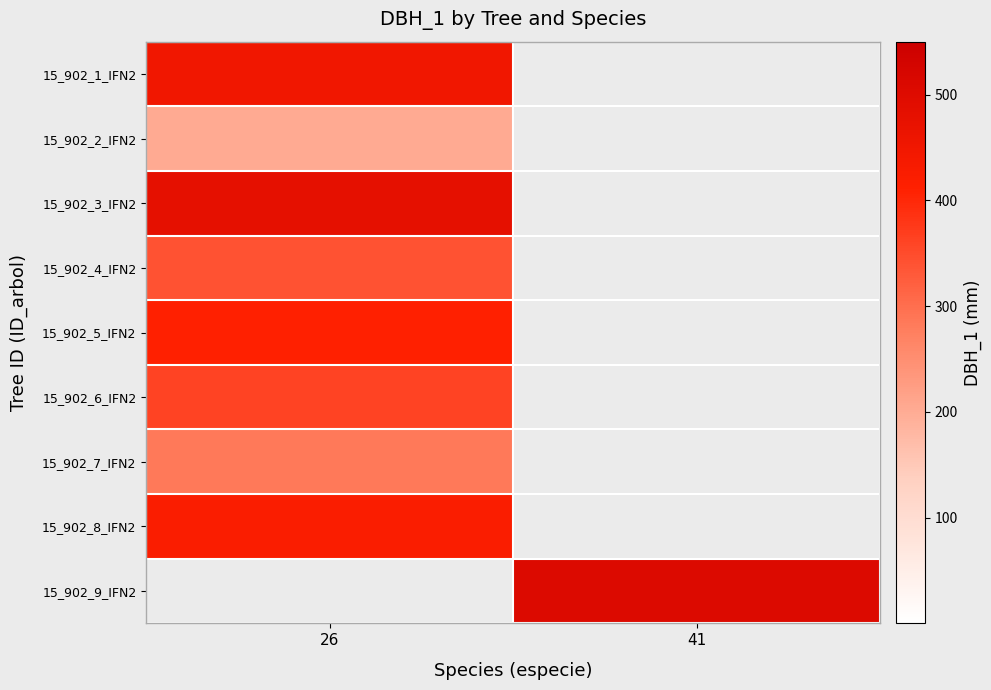

How many categories are shown in the chart?

2